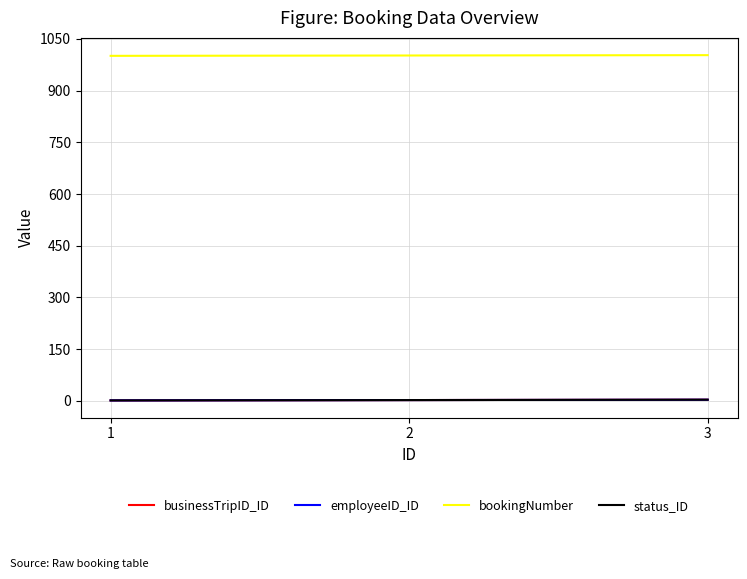

Reading right to left, list all the values displayed in this chart.

businessTripID_ID: 3=3	2=2	1=1
employeeID_ID: 3=3	2=2	1=1
bookingNumber: 3=1003	2=1002	1=1001
status_ID: 3=3	2=2	1=1